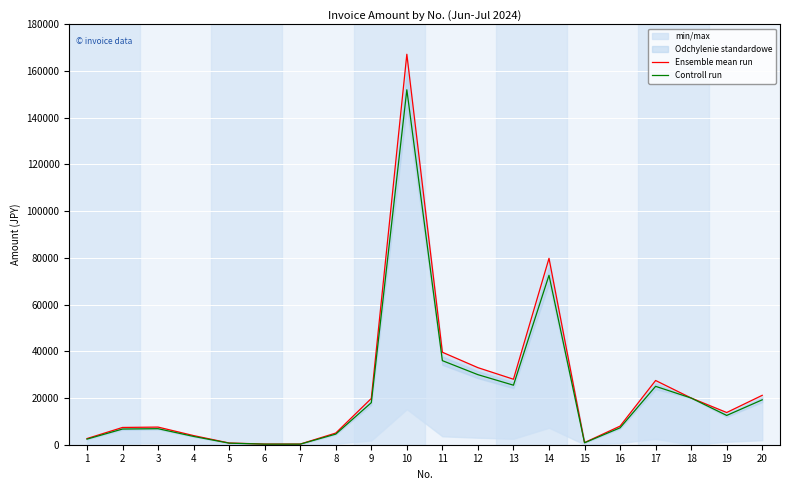

Which has a higher value, 6 or 1?

1